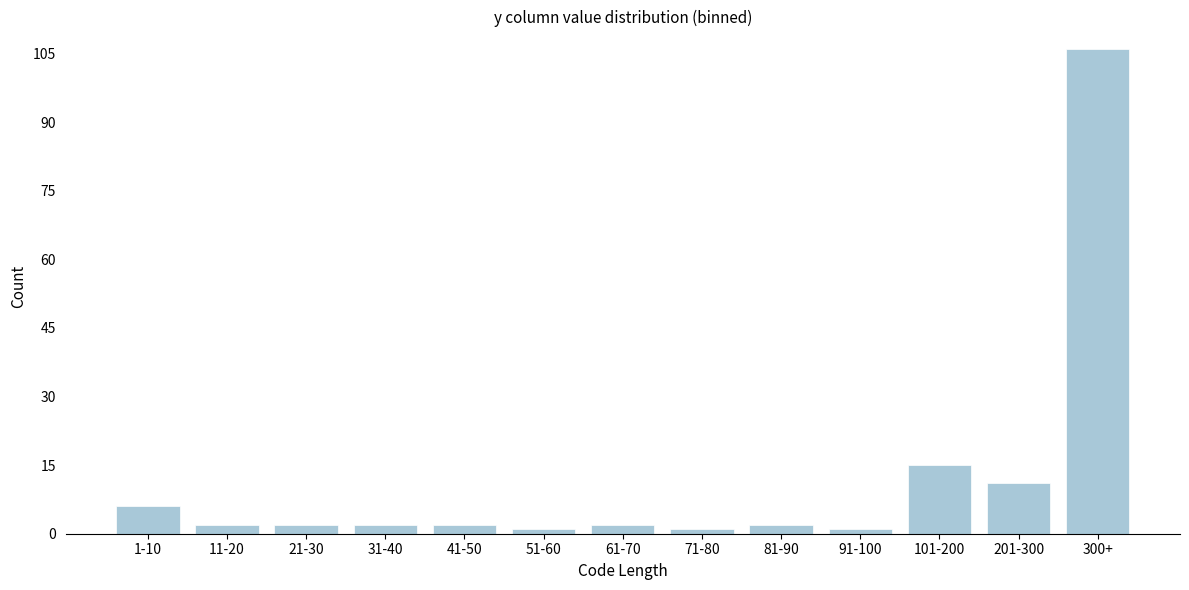

Reading left to right, extract all data points from this chart.

6	2	2	2	2	1	2	1	2	1	15	11	106